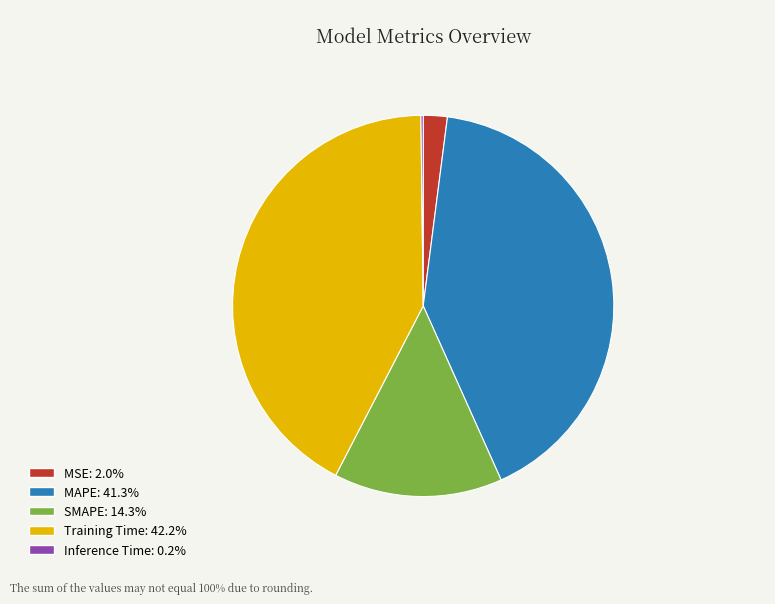

Is there any slice that represents more than half of the pie?

No